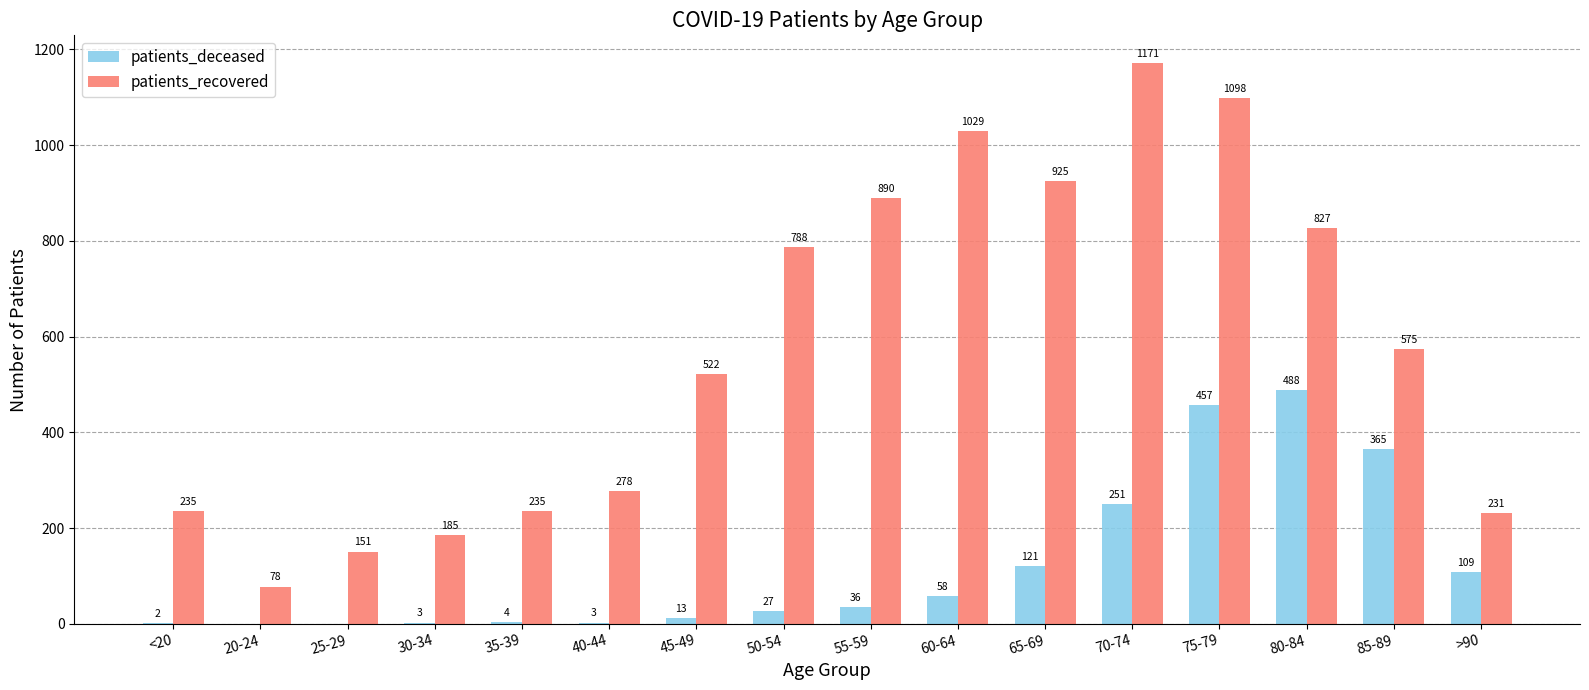

Reading left to right, list all the values displayed in this chart.

patients_deceased: 2	0	0	3	4	3	13	27	36	58	121	251	457	488	365	109
patients_recovered: 235	78	151	185	235	278	522	788	890	1029	925	1171	1098	827	575	231